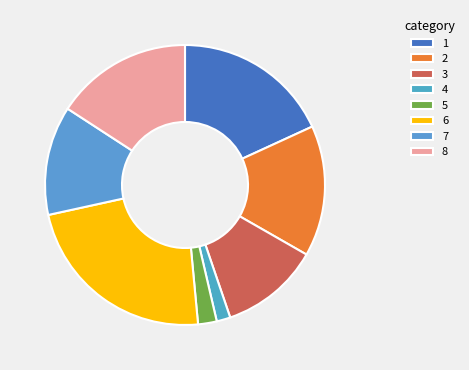

What is the smallest slice in the pie chart?

4